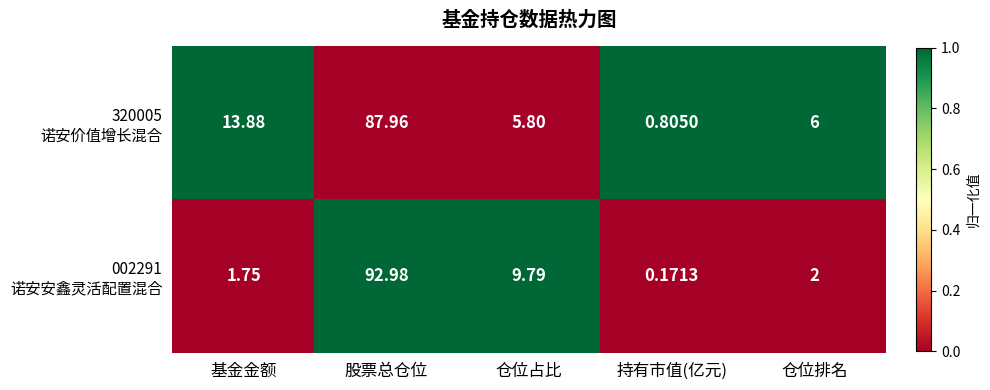

At which category is the sum across all series the highest?

股票总仓位